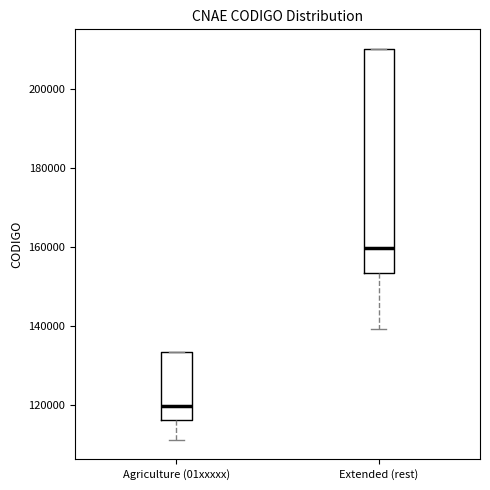

Reading left to right, read every box against the y-axis: the position of its median line, the range the box covers, and the ends of its whiskers. The values are not printed on the chart, so give them approximately, as read against the axis.

Agriculture (01xxxxx): median 120000, box 116000 to 134000, whiskers 112000 to 134000
Extended (rest): median 160000, box 154000 to 210000, whiskers 140000 to 210000